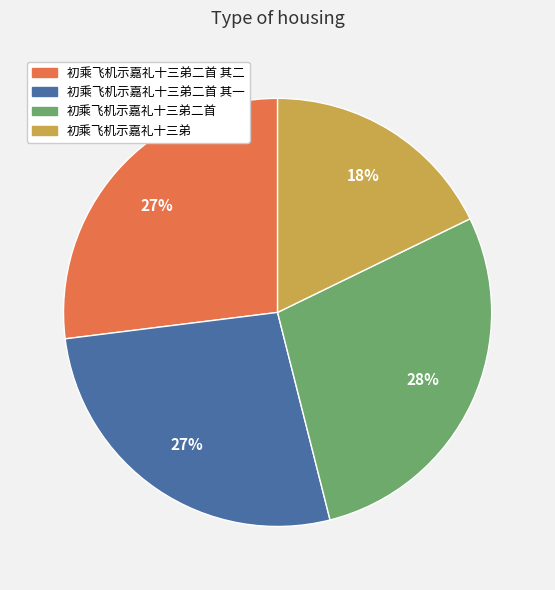

To the nearest percent, what portion does 初乘飞机示嘉礼十三弟二首 其二 represent?

27%